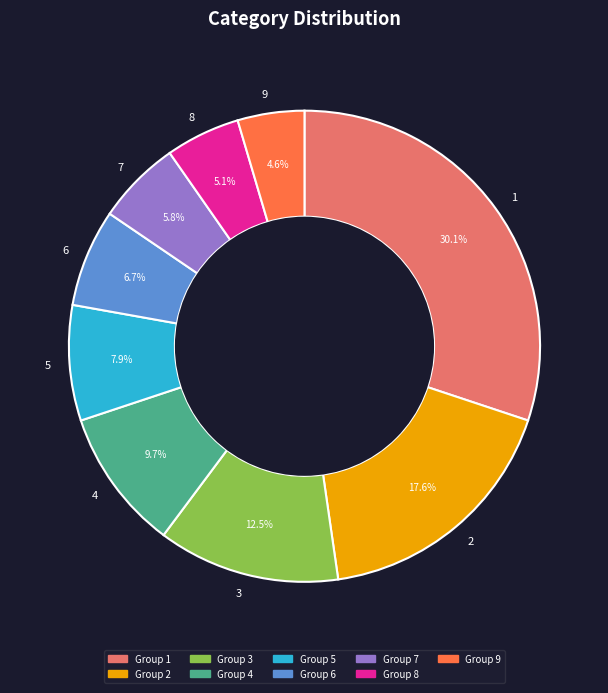

To the nearest percent, what is the difference between the 7 and 8 slice percentages?

1%